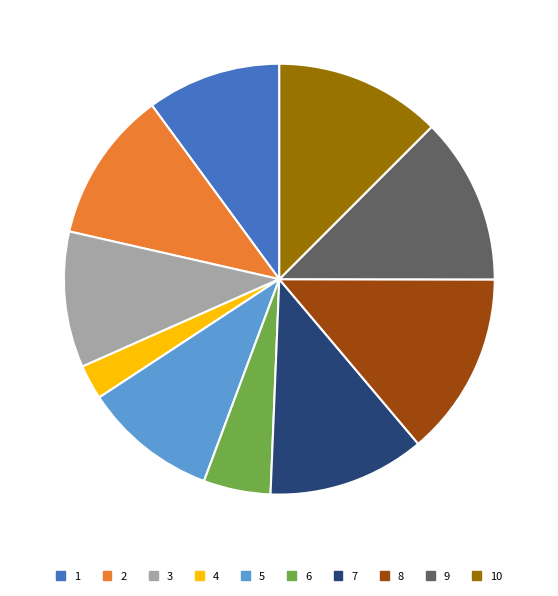

Approximately how many times larger is the value at 1 compared to 9?

0.8